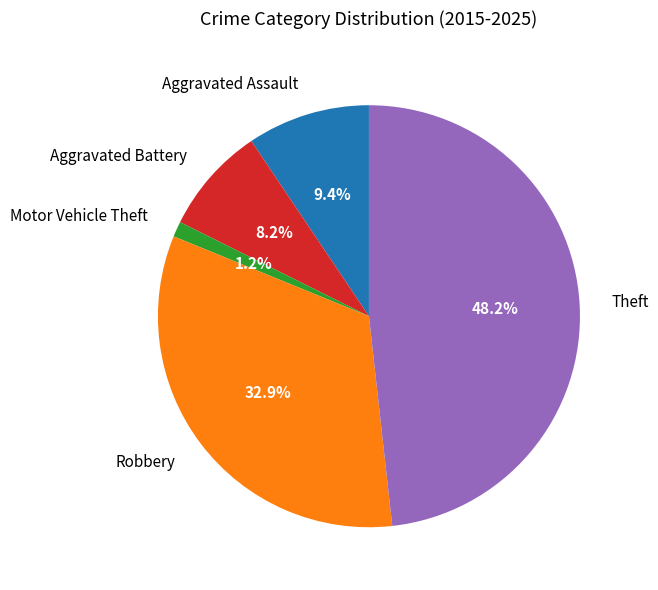

True or false: Theft accounts for 42% of the total.

False